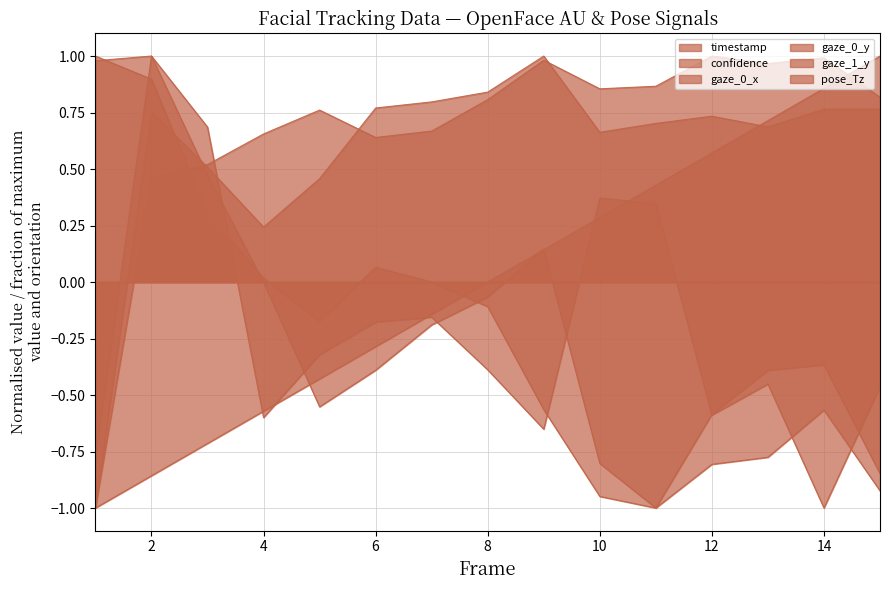

What is the value of the timestamp point at the 13th from the left?

0.7